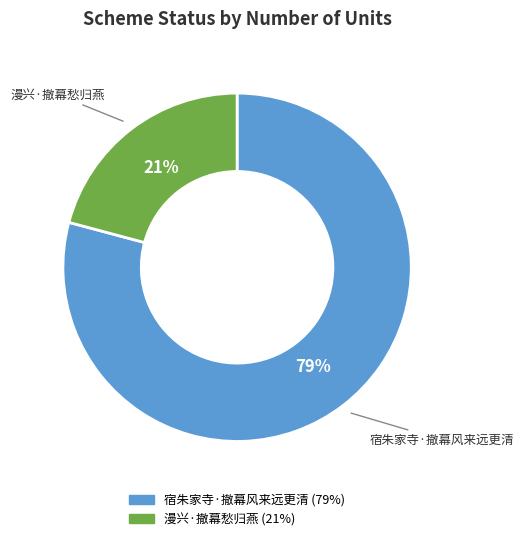

To the nearest percent, what is the difference between the largest and smallest slice percentages?

58%